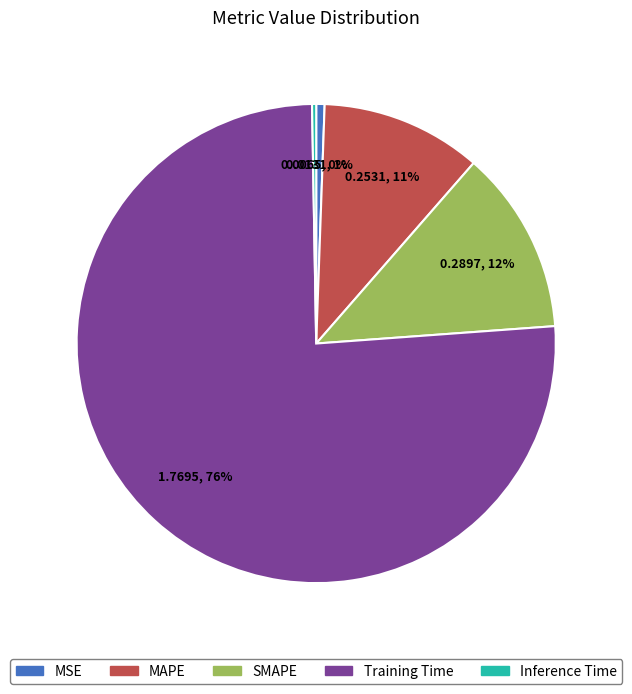

To the nearest percent, what is the difference between the largest and smallest slice percentages?

76%